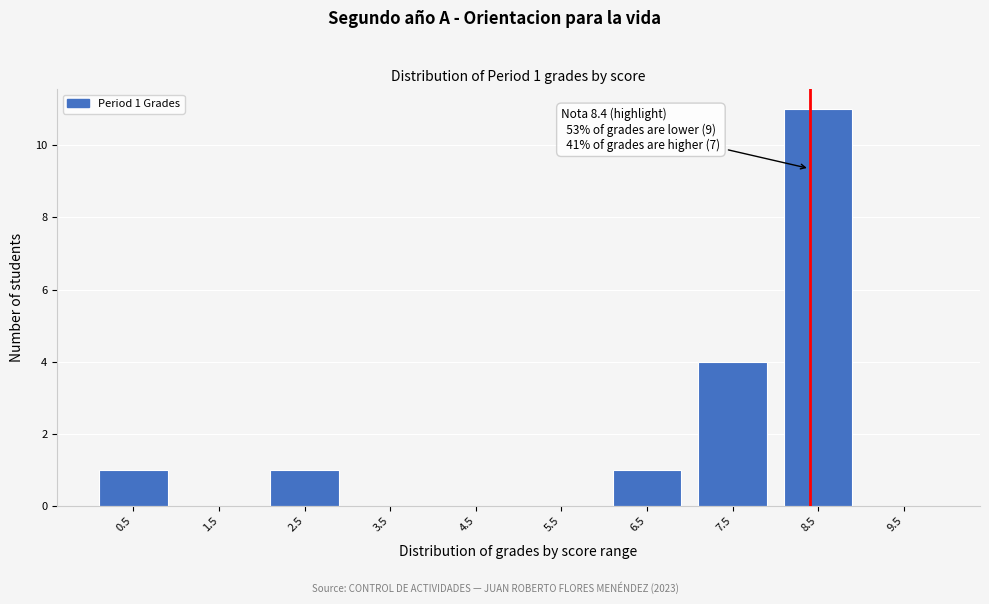

Over which range of the x-axis is the bar tallest?

8 to 9